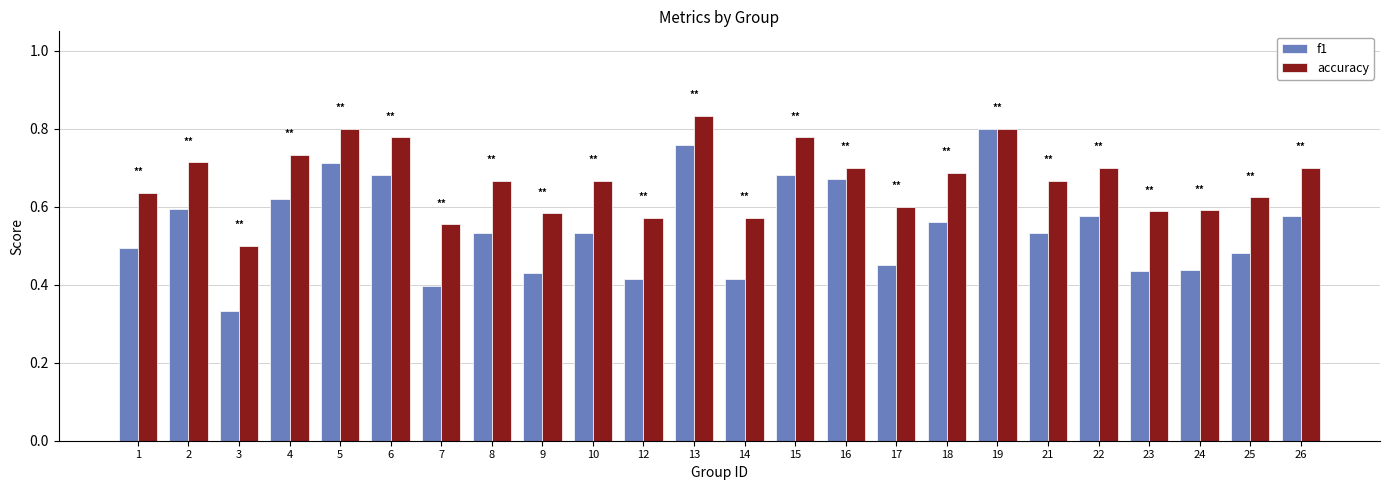

How many distinct data groups are displayed?

2